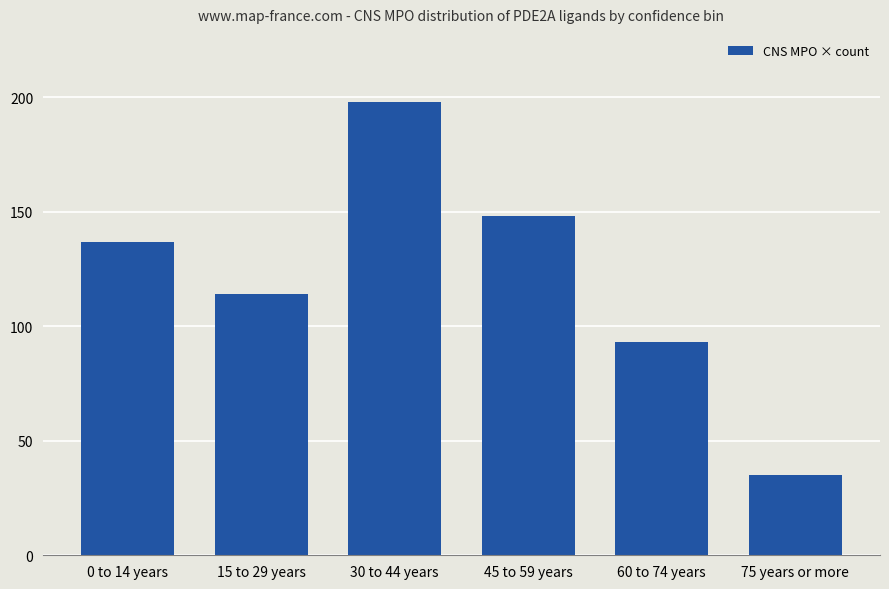

True or false: the data shows 114 at 15 to 29 years.

True